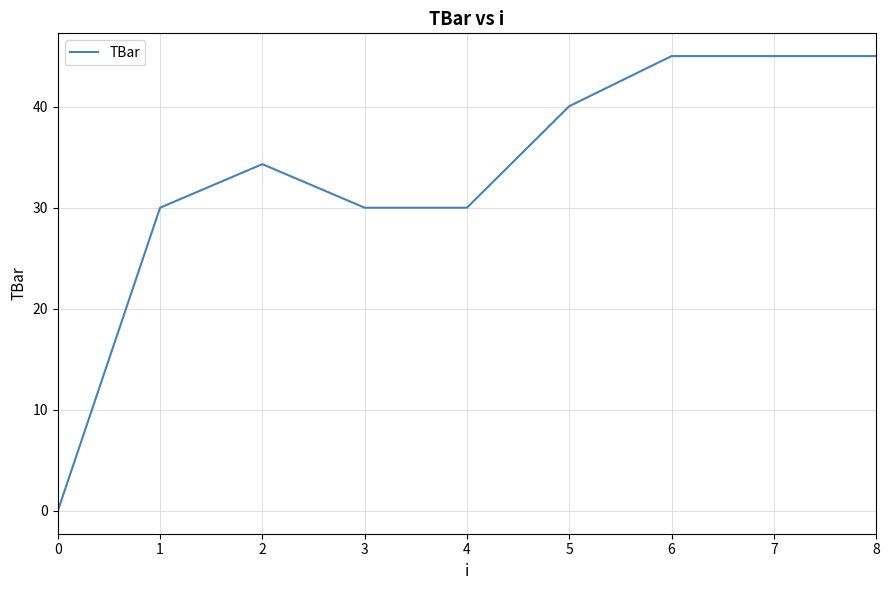

What is the difference between the maximum and minimum values?

45.0